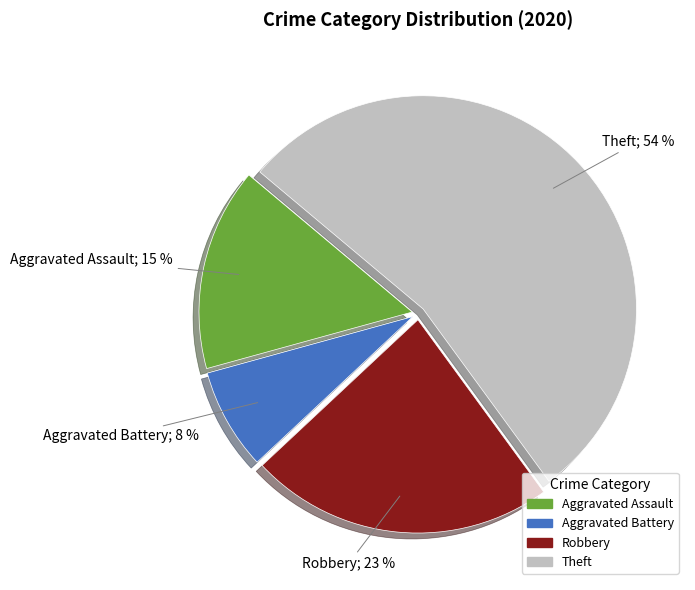

Count the number of slices in the pie.

4